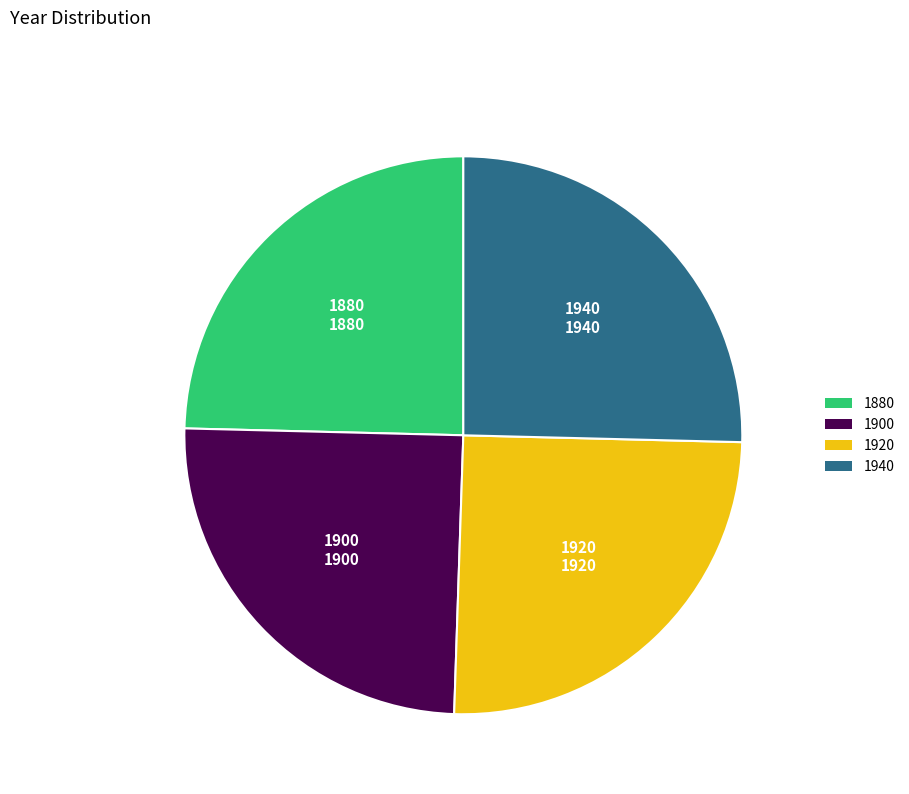

How many segments does this pie chart have?

4